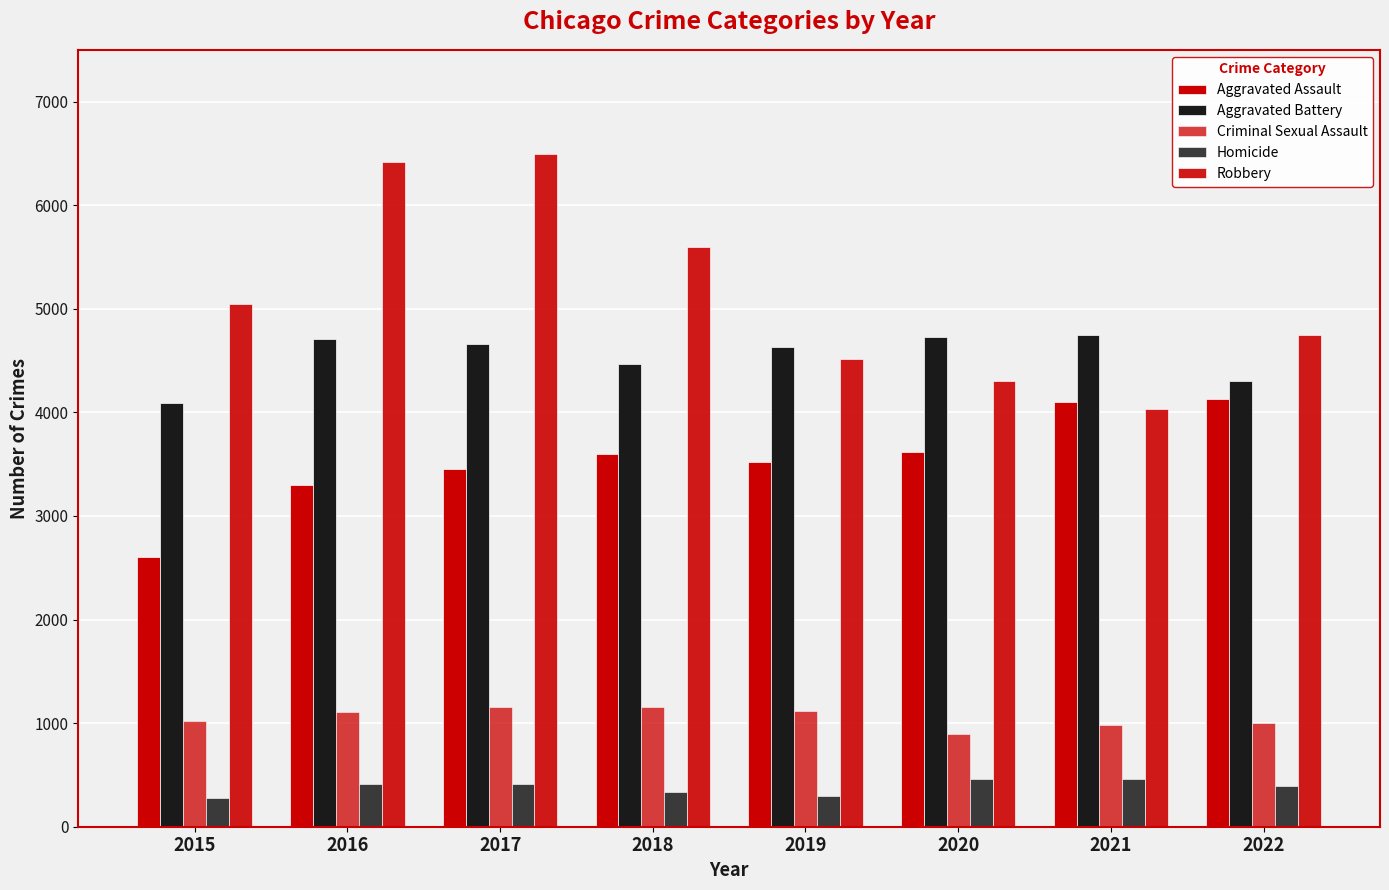

At which label does Aggravated Battery reach its minimum?

2015